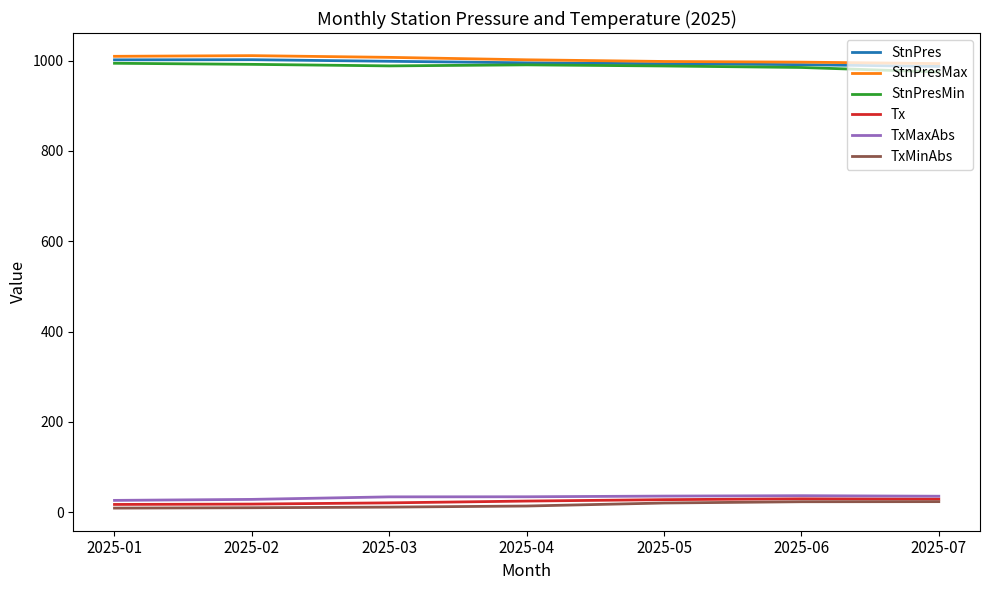

The StnPresMin series shows 994.3 at 2025-01. True or false?

True